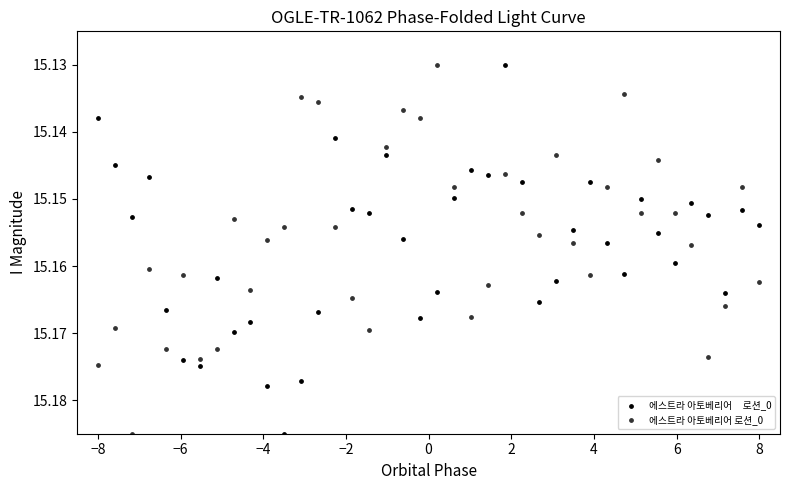

Across all data points, what is the range of X values (max minus min)?

16.0